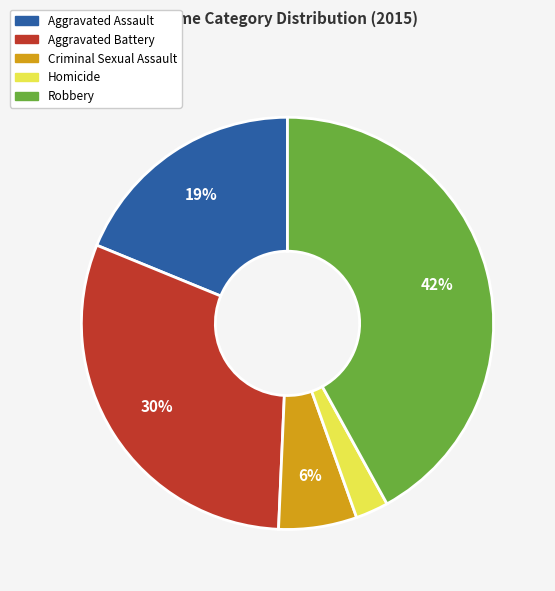

What percentage is the Criminal Sexual Assault slice, to the nearest percent?

6%